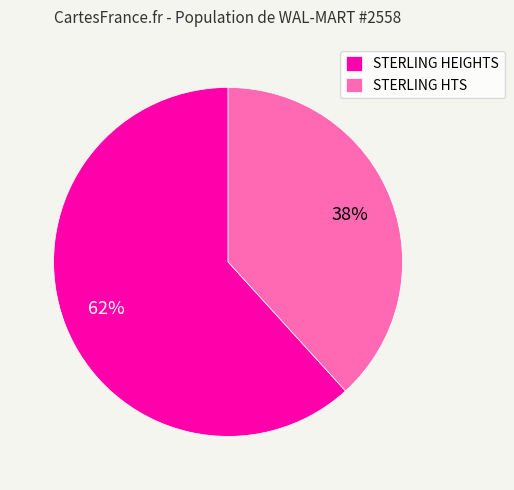

Is the sum of STERLING HEIGHTS and STERLING HTS greater than half?

Yes